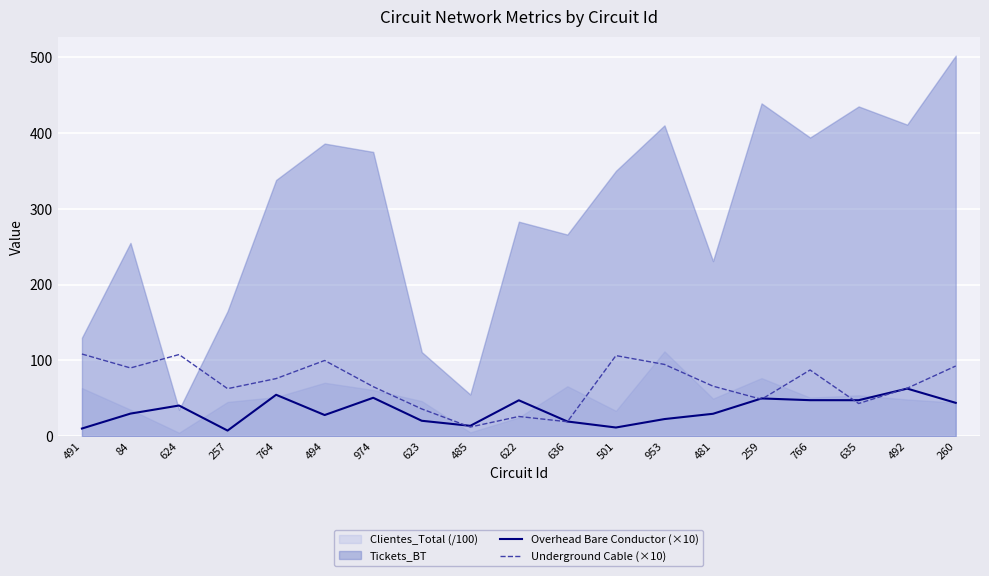

What is the maximum value for Underground Cable (×10)?

108.4